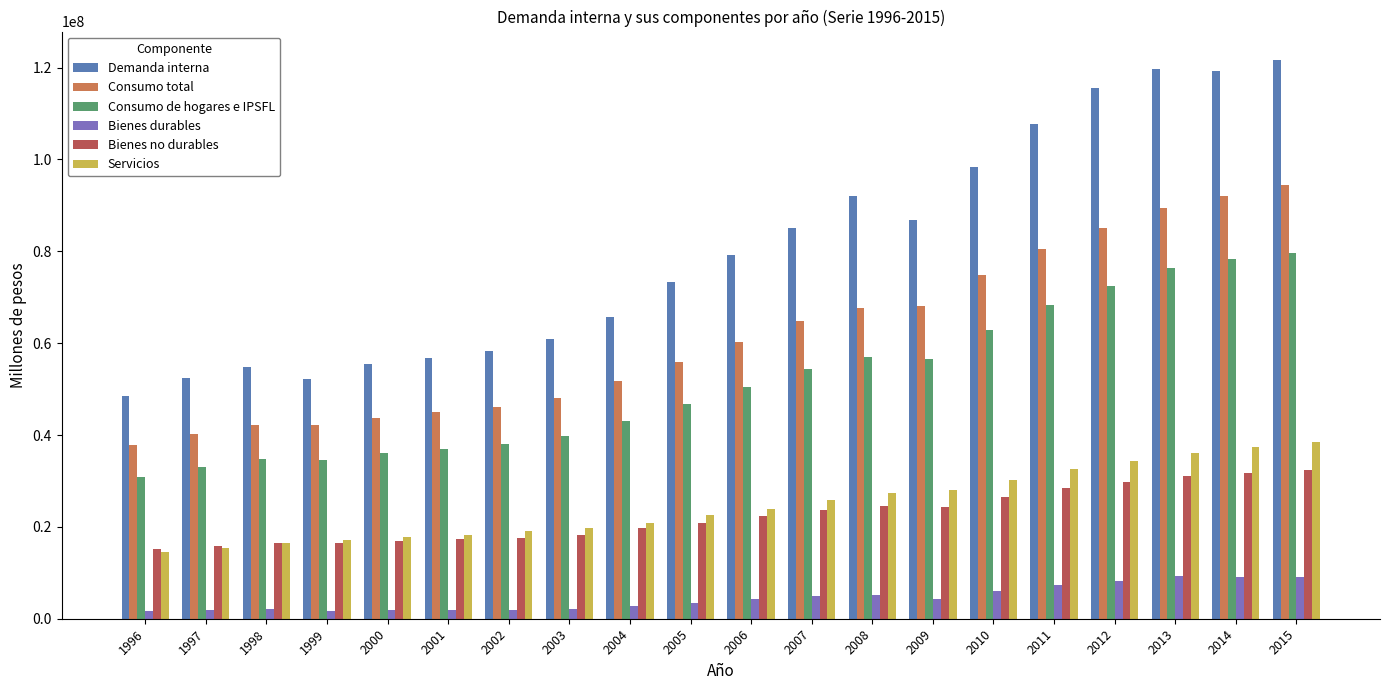

What is the maximum value shown in the chart?

121749700